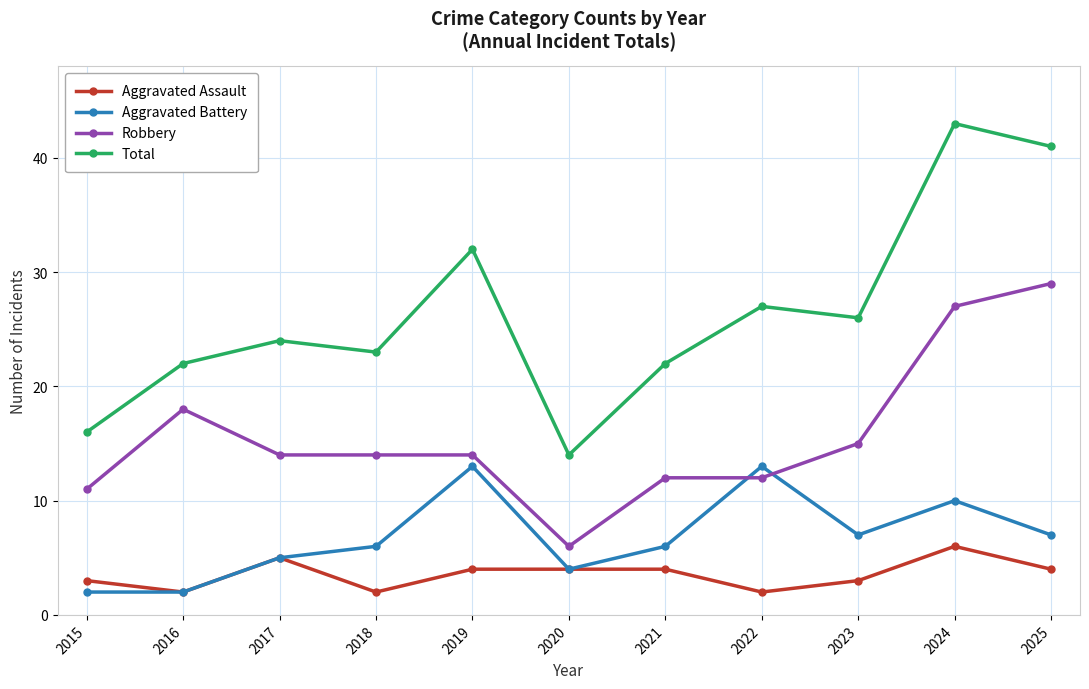

List the series in order of their peak value, highest first.

Total, Robbery, Aggravated Battery, Aggravated Assault